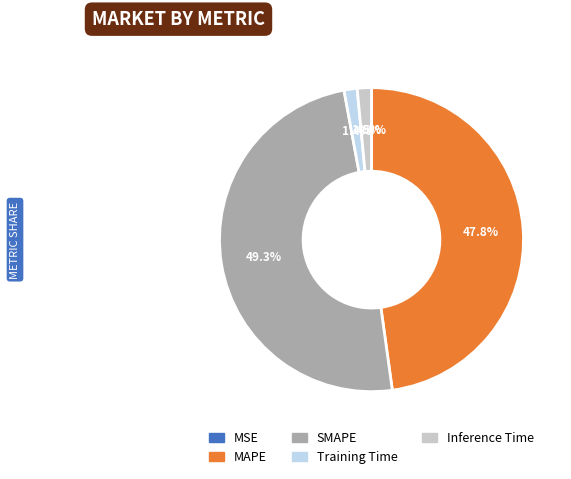

To the nearest percent, what is the average slice percentage?

20%